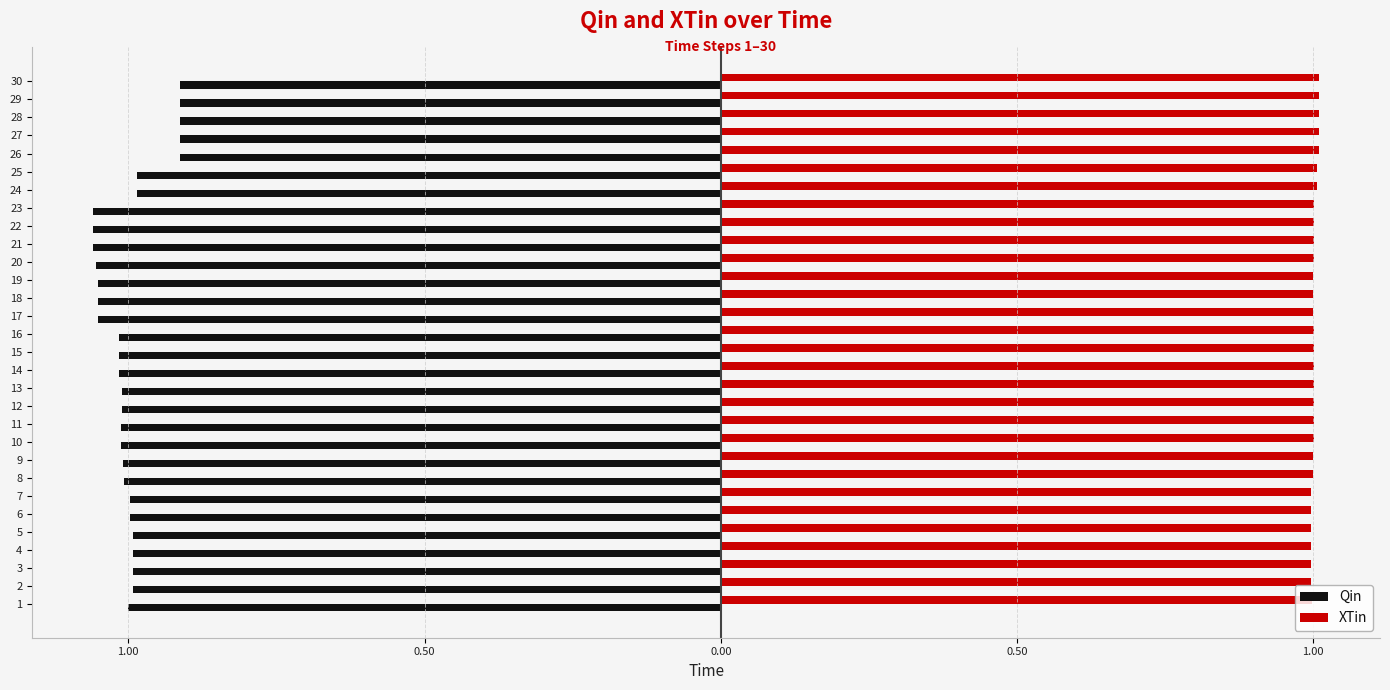

What are all the series names shown in the legend?

Qin, XTin